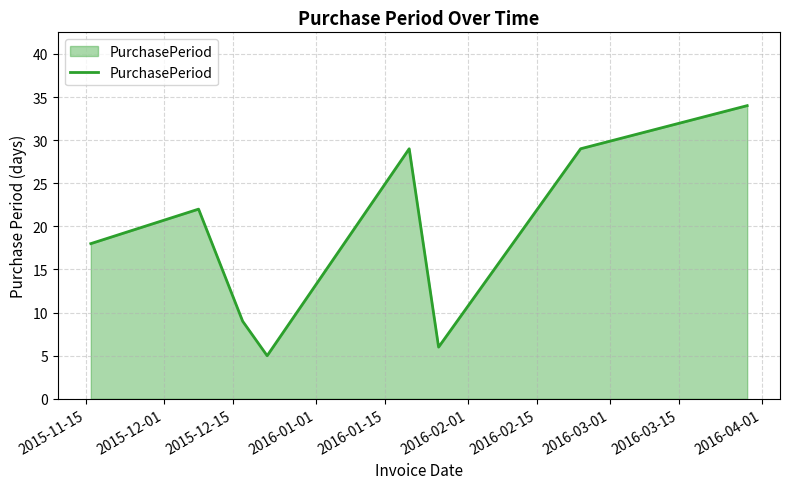

What is the greatest value displayed?

34